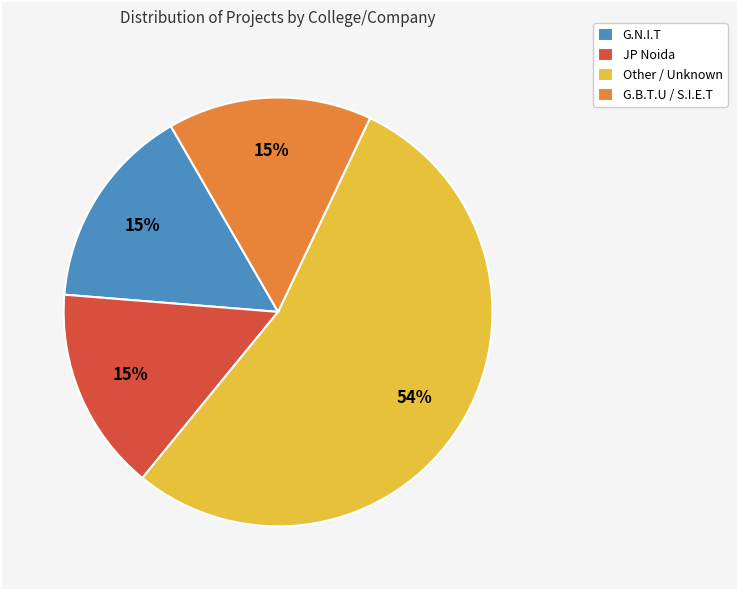

To the nearest percent, what is the average slice percentage?

25%